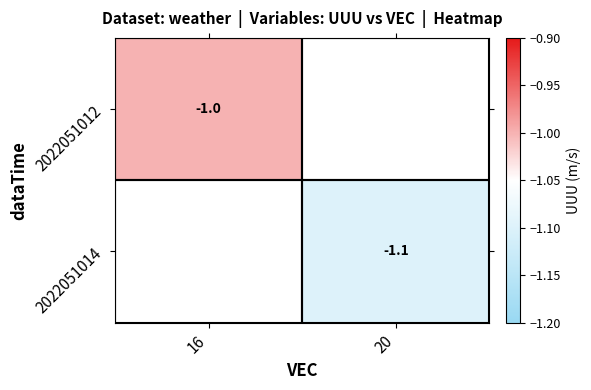

Is it true that 2022051014 equals -0.5 at 20?

False